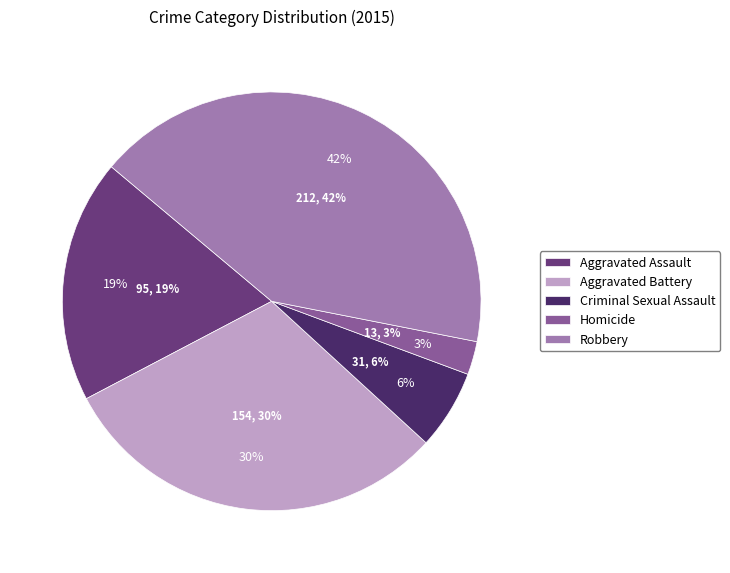

To the nearest percent, what portion does Robbery represent?

42%